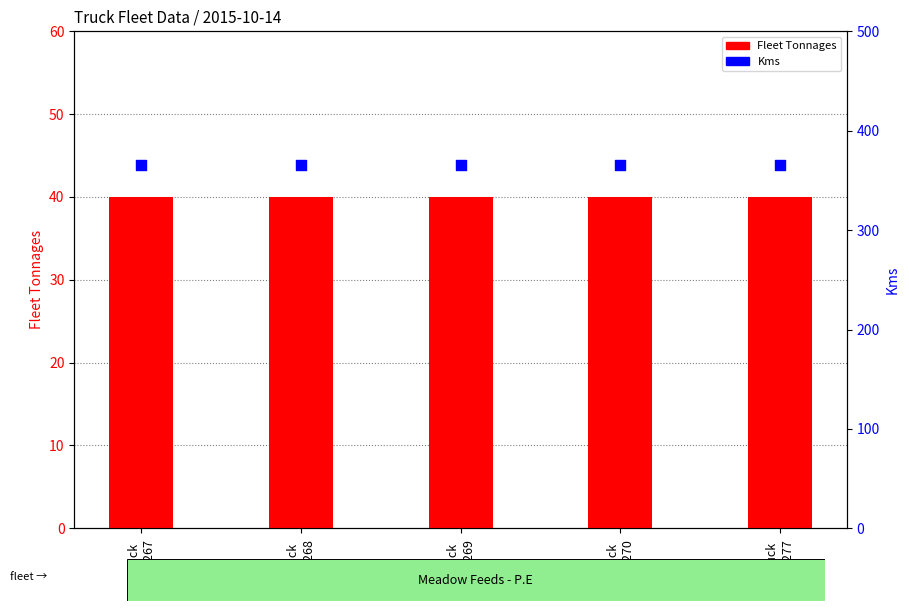

Which series contains the highest Y value?

Kms